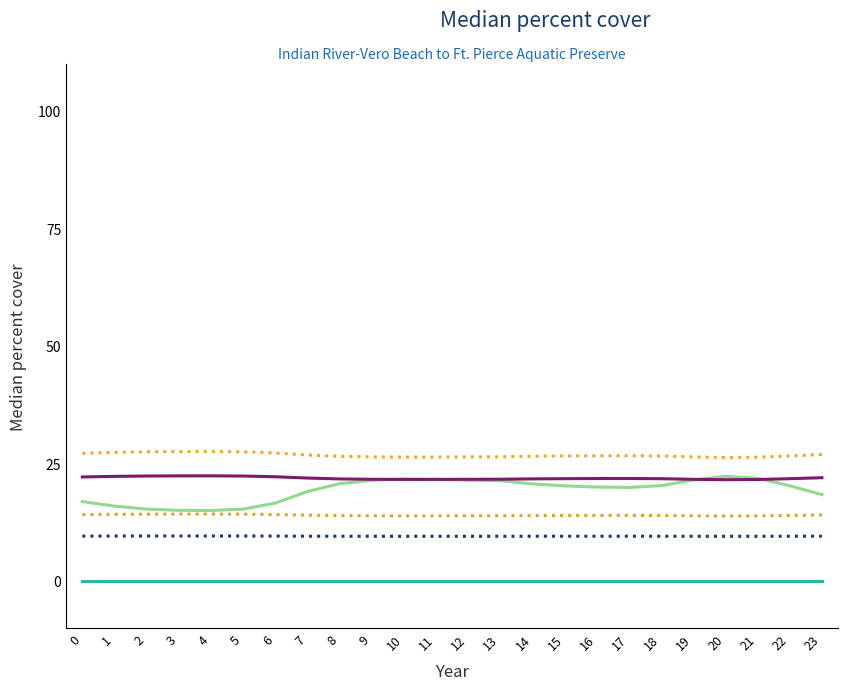

How many lines are shown in the chart?

6